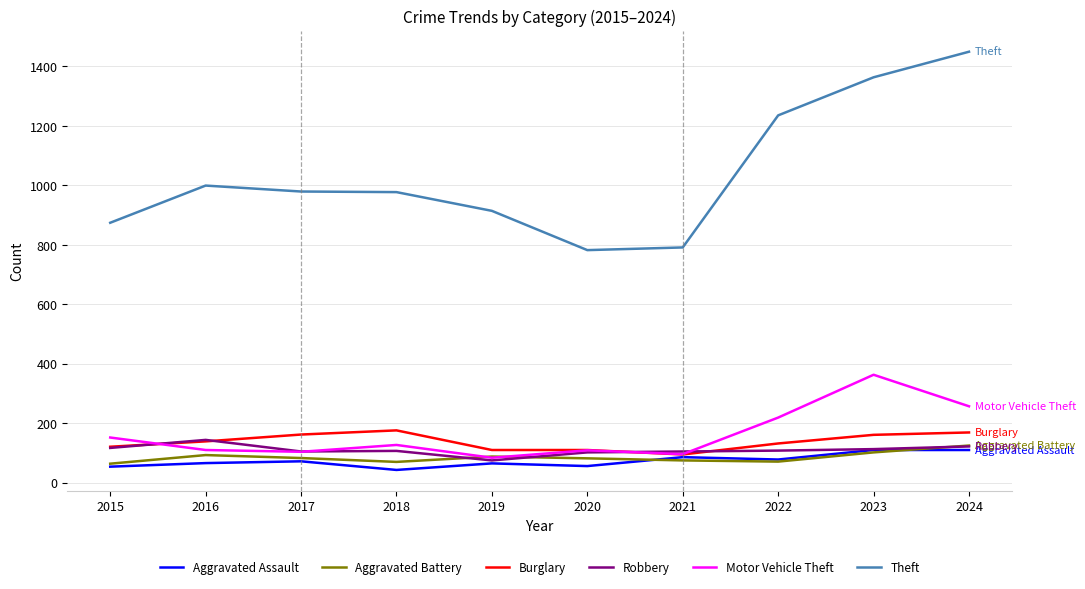

What is the maximum value for Theft?

1449